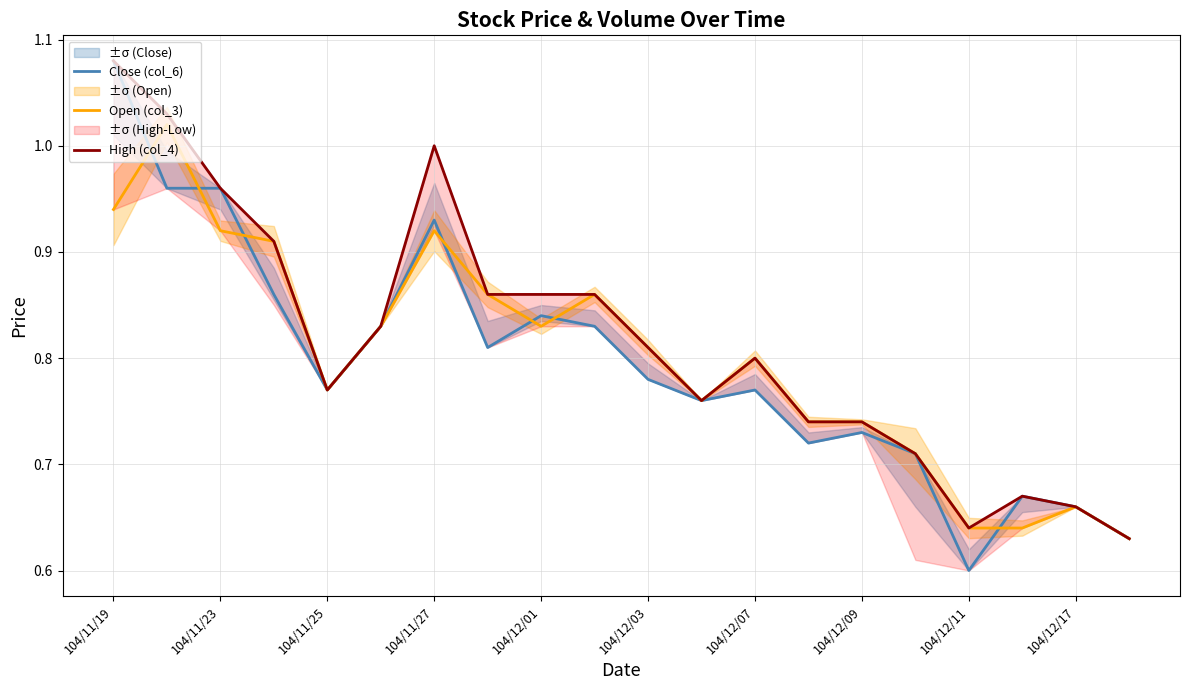

At which label is Open (col_3) closest to 0?

19